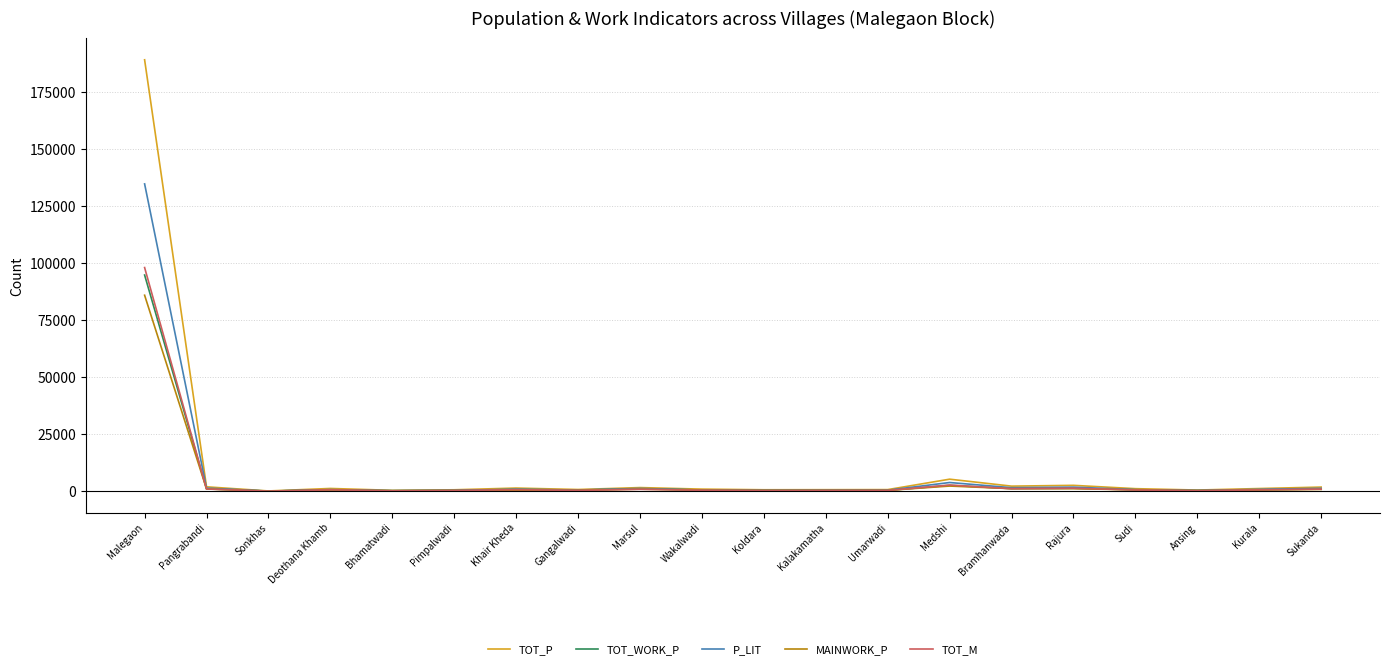

Which series has the largest total across all categories?

TOT_P